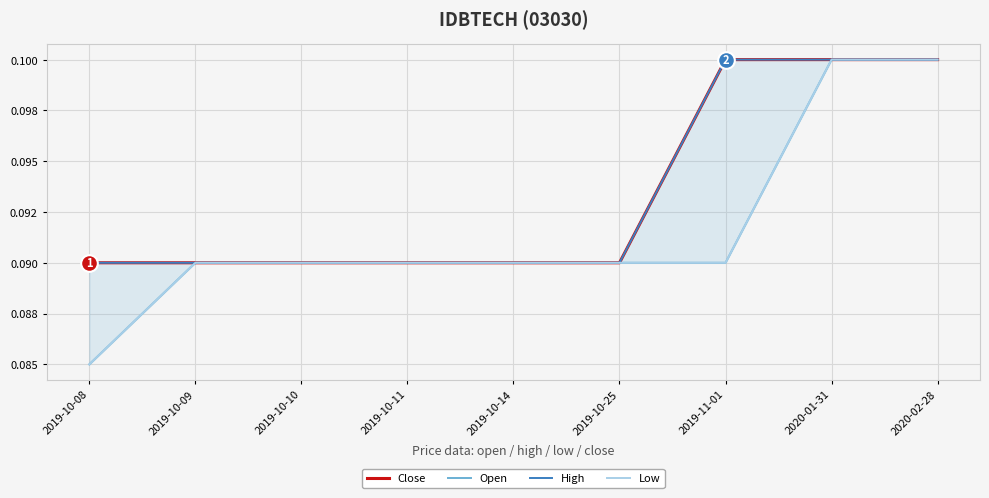

Which has a higher value, 2019-10-14 or 2019-10-09?

2019-10-14